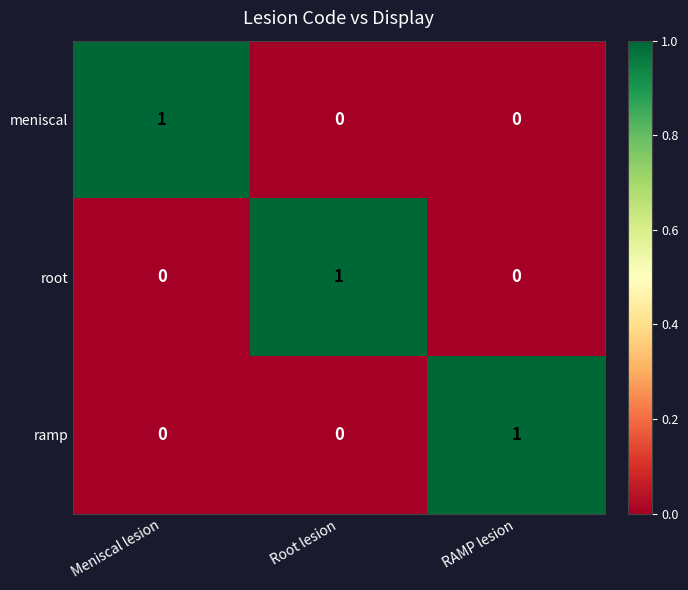

Is the value of root at RAMP lesion greater than the value of meniscal at Meniscal lesion?

No